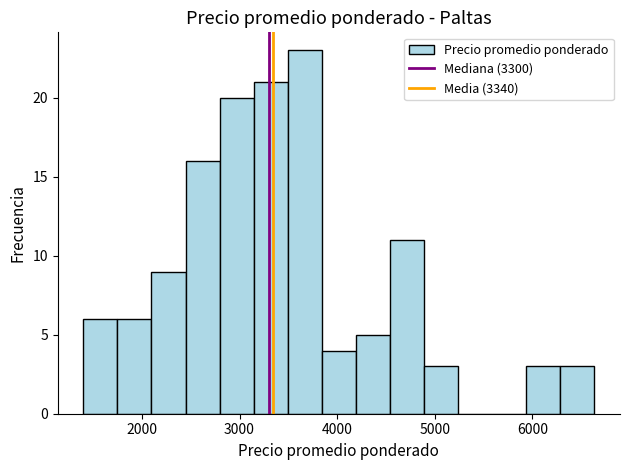

Around what value on the x-axis is the tallest bar? Give the approximate position of its centre, as read against the axis.

3700